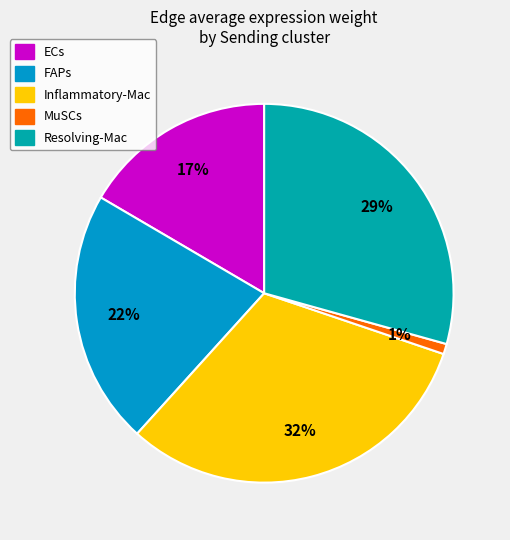

Rank the categories by value from highest to lowest.

Inflammatory-Mac, Resolving-Mac, FAPs, ECs, MuSCs